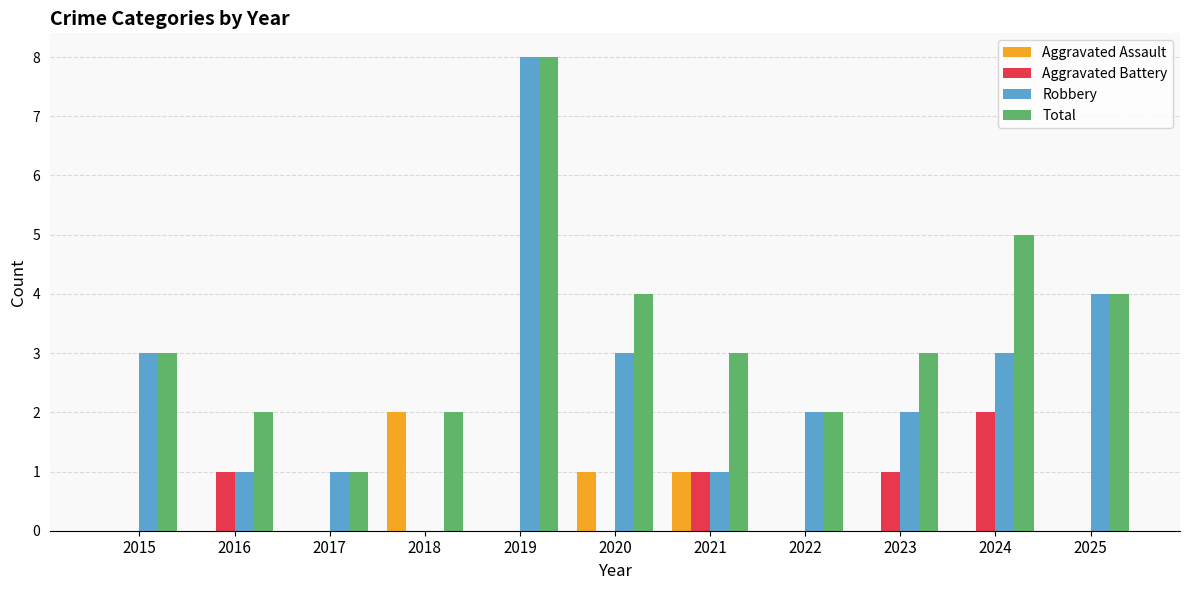

How many series are shown in this chart?

4